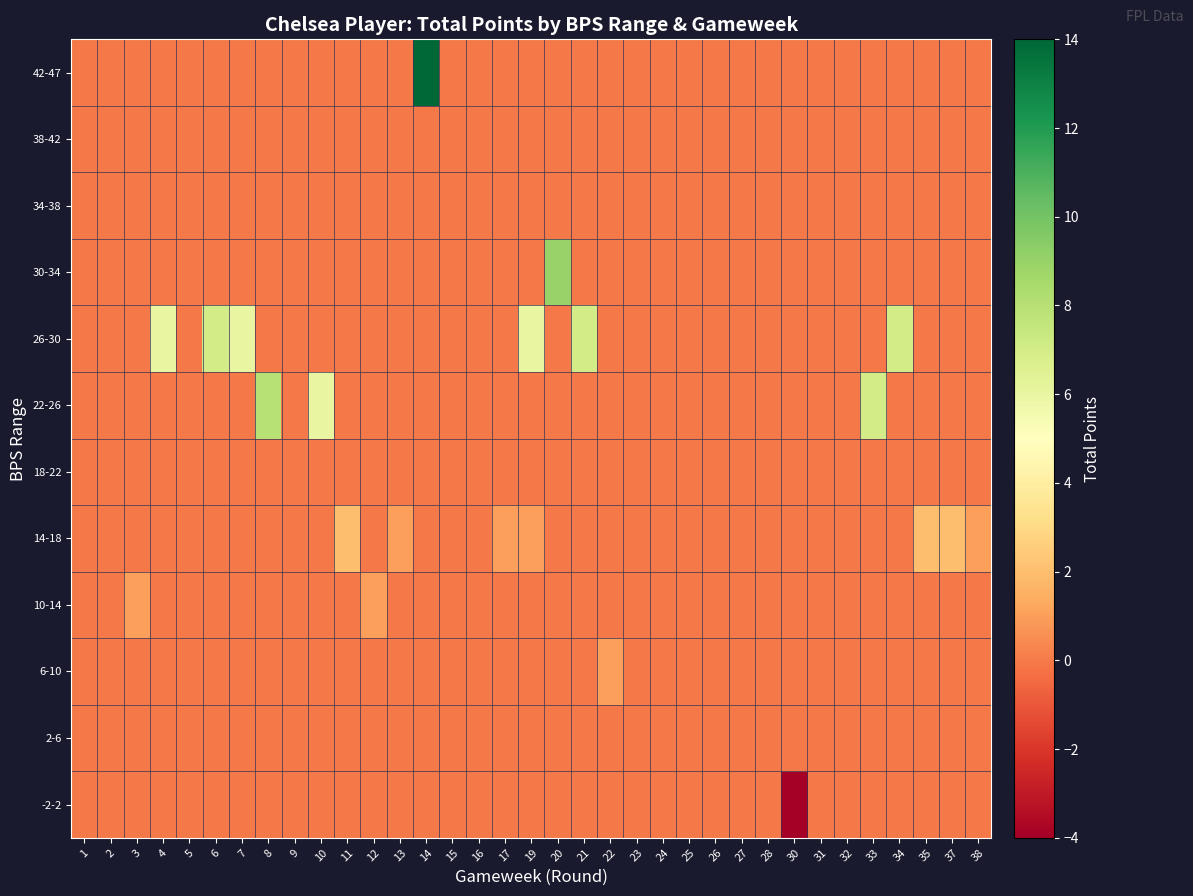

At how many categories does at least one series exceed 1?

14